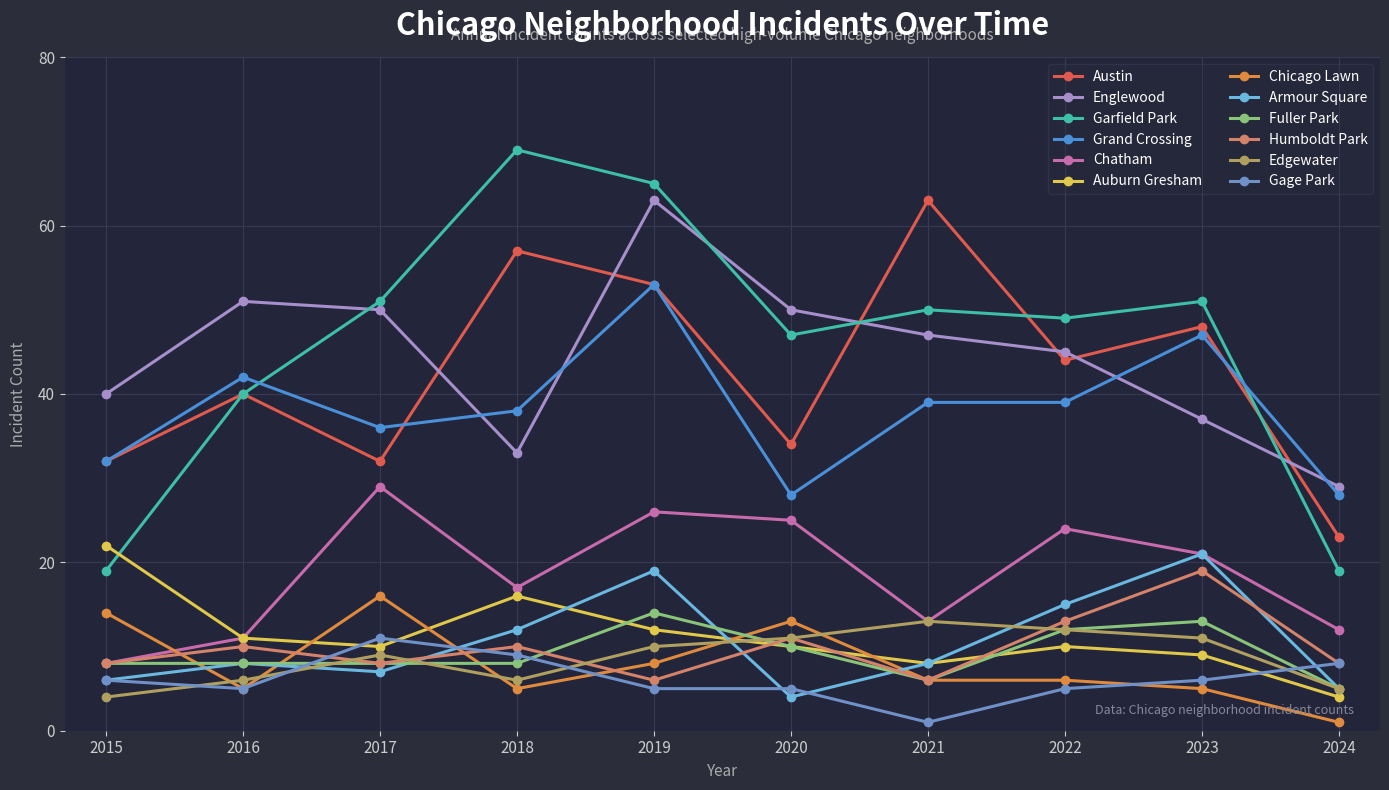

Does the chart display data point markers on the line(s)?

Yes